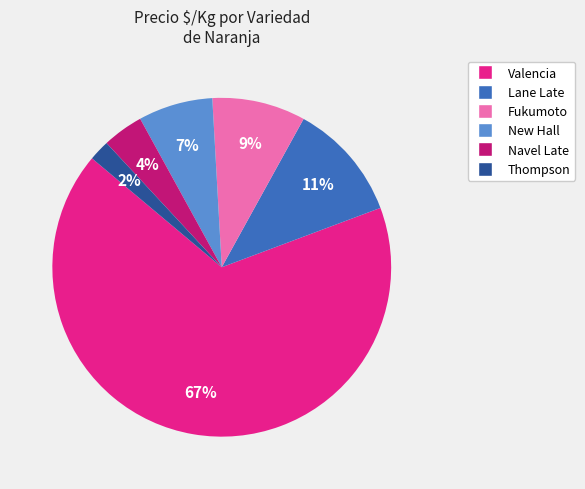

Does any single category account for the majority?

Yes